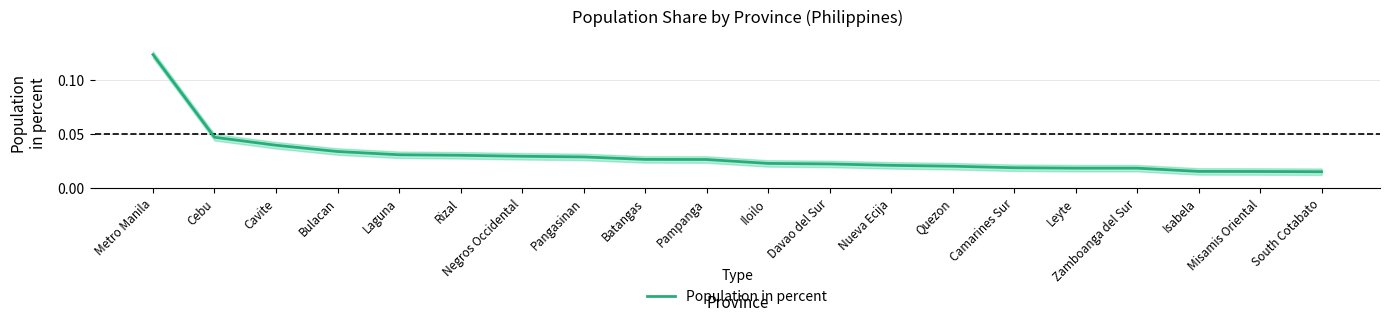

True or false: the data has more than 0 interior local peaks.

False